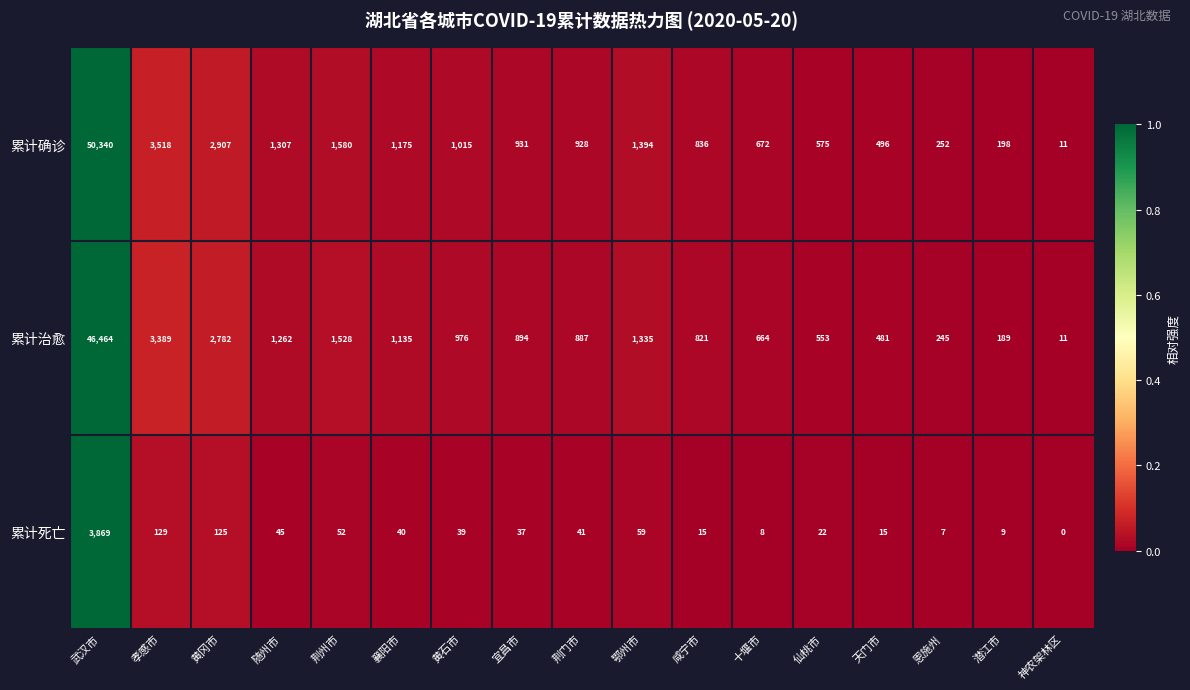

The value of 累计死亡 at 黄石市 is 39. True or false?

True